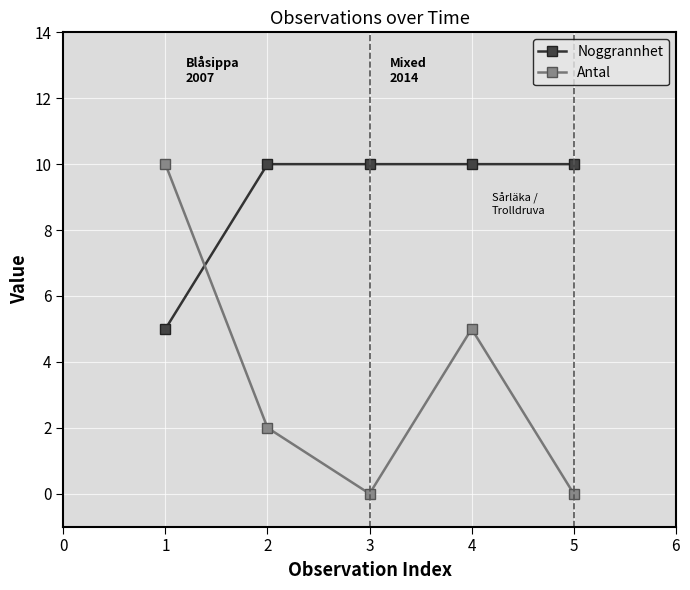

What is the value of the Noggrannhet point at the 1st from the left?

5